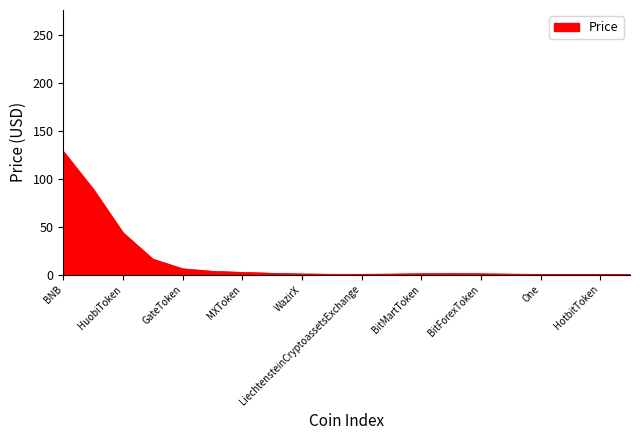

Does the chart display data point markers on the line(s)?

No